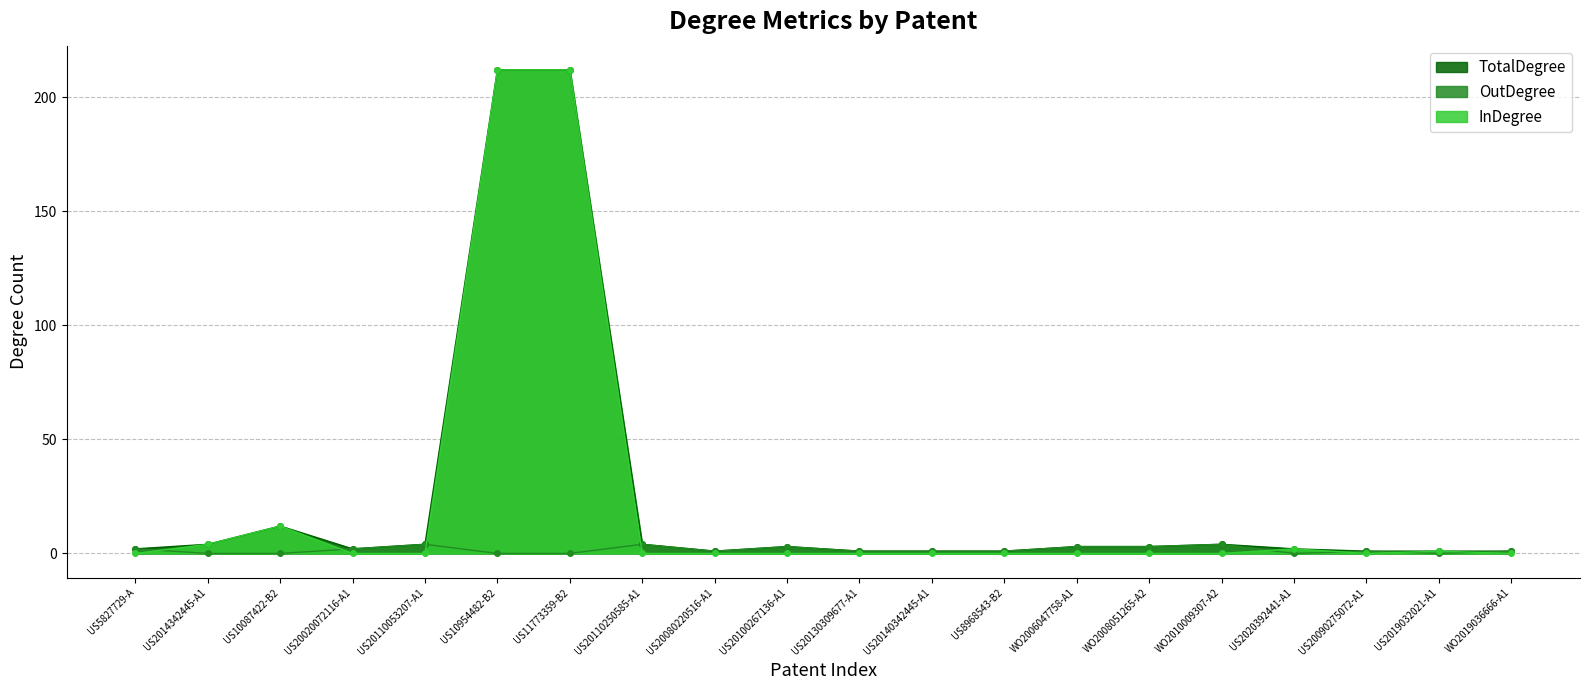

At which category does the chart reach its peak across all series?

US10954482-B2